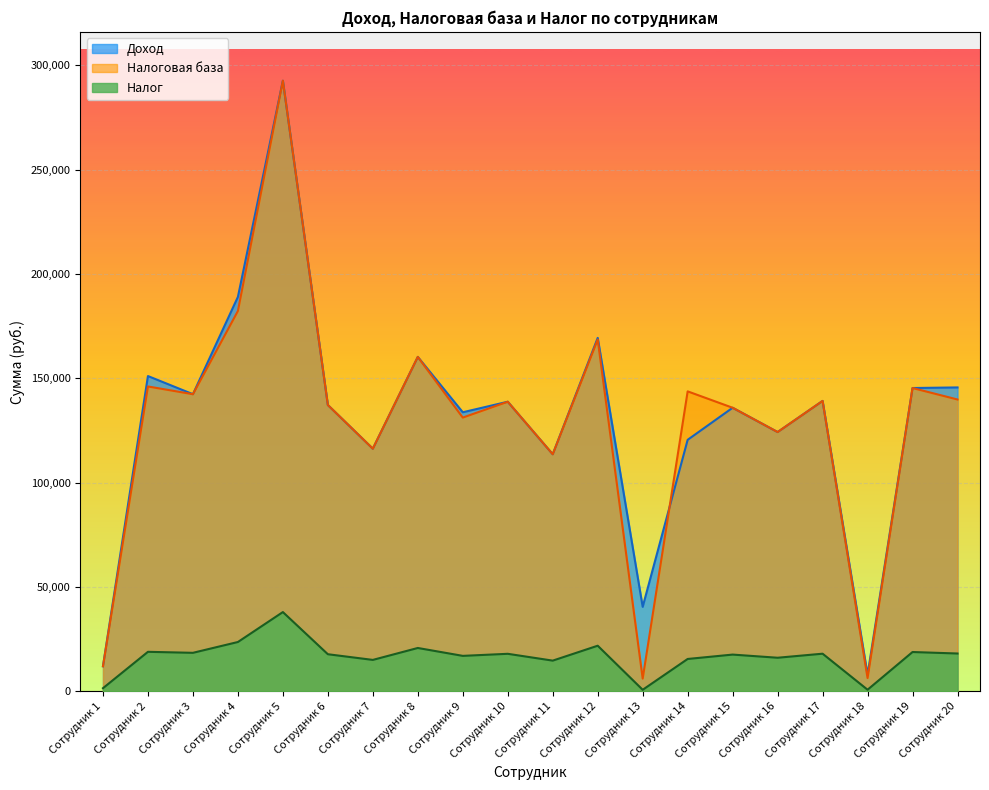

The Доход series shows 142389.4 at Сотрудник 3. True or false?

True